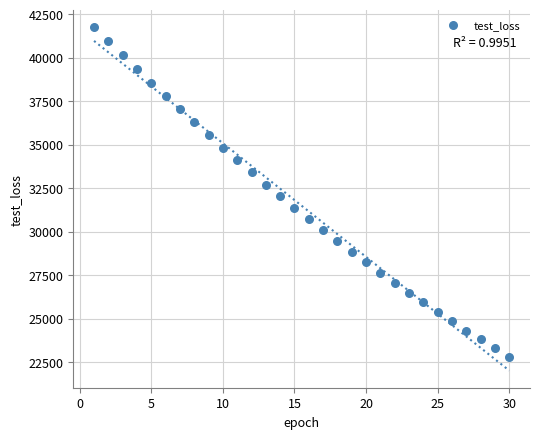

What is the range of Y values (max minus min)?

18957.3